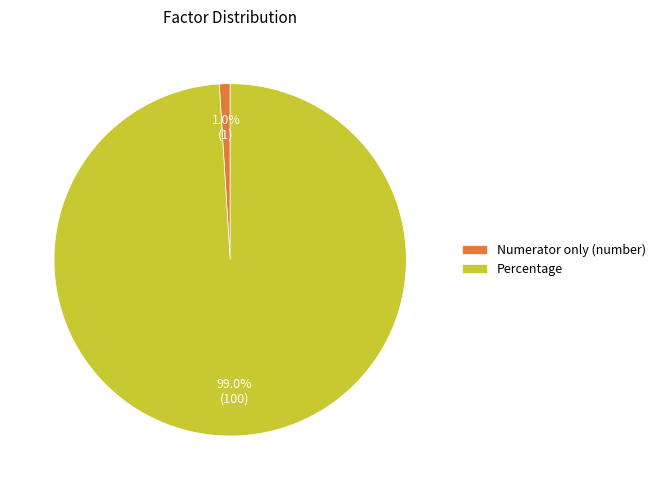

To the nearest percent, what portion does Numerator only (number) represent?

1%